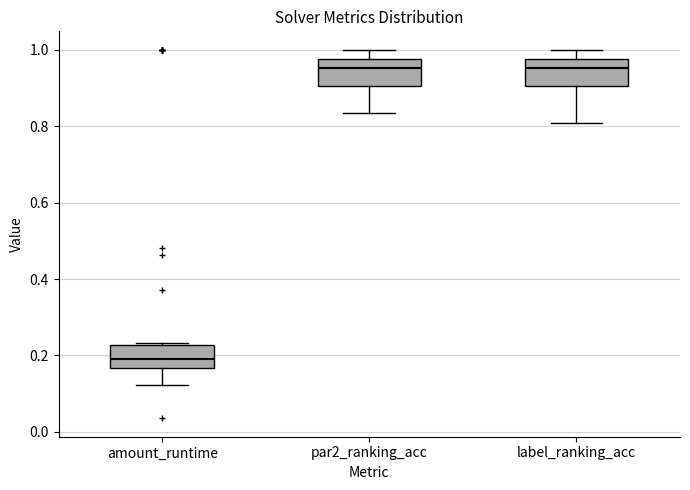

Reading left to right, read every box against the y-axis: the position of its median line, the range the box covers, and the ends of its whiskers. The values are not printed on the chart, so give them approximately, as read against the axis.

amount_runtime: median 0.20, box 0.16 to 0.22, whiskers 0.12 to 0.24
par2_ranking_acc: median 0.96, box 0.90 to 0.98, whiskers 0.84 to 1.00
label_ranking_acc: median 0.96, box 0.90 to 0.98, whiskers 0.80 to 1.00